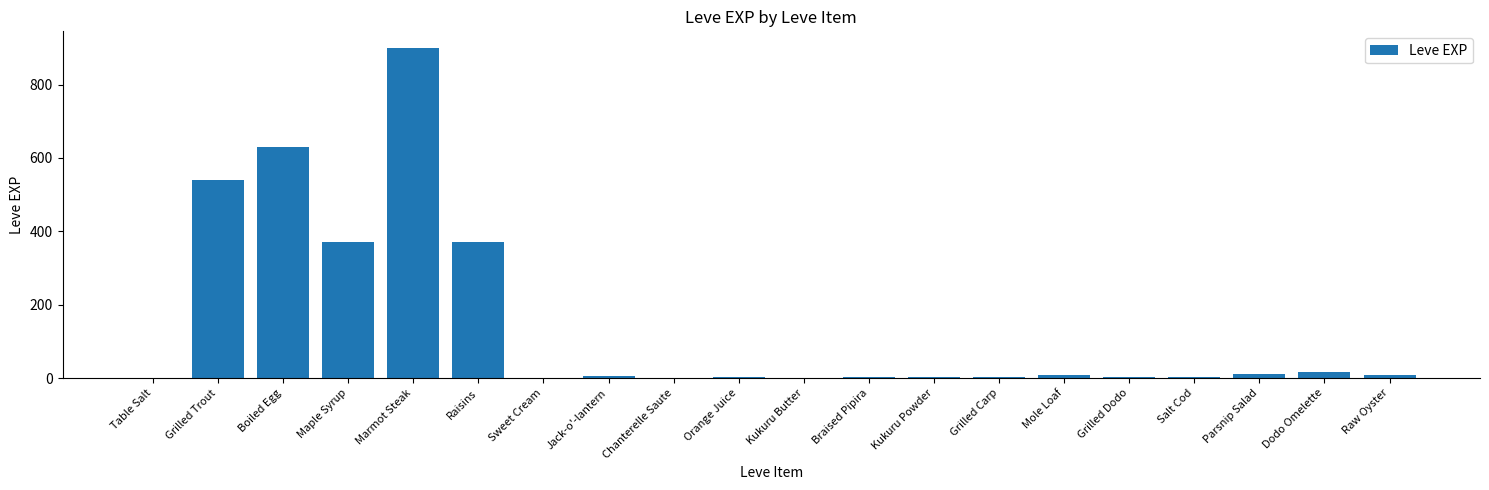

Are the bars grouped side by side (vs. stacked)?

No